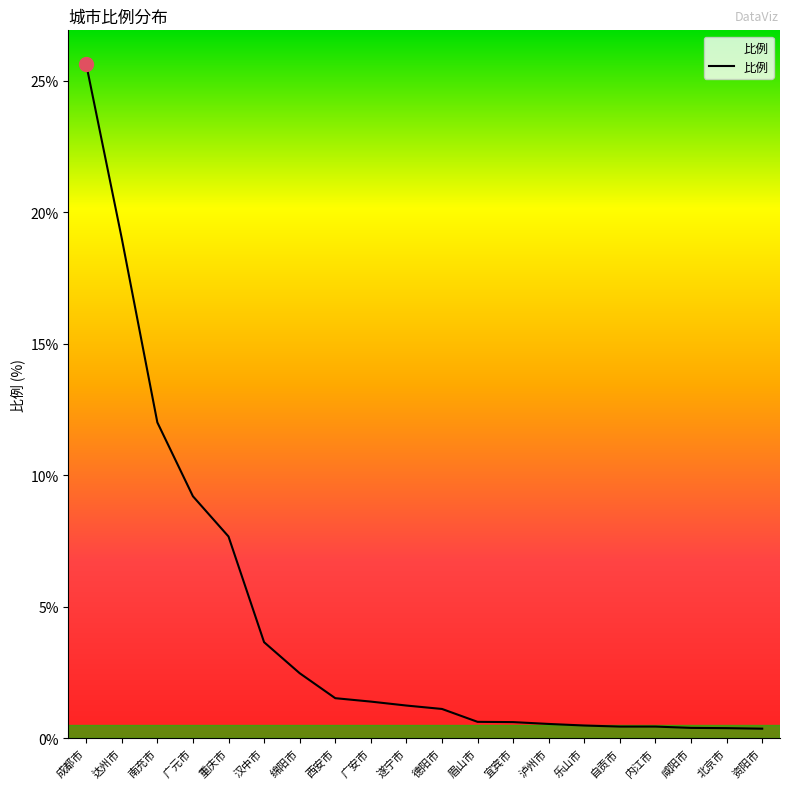

Approximately how many times larger is the value at 广元市 compared to 西安市?

6.1